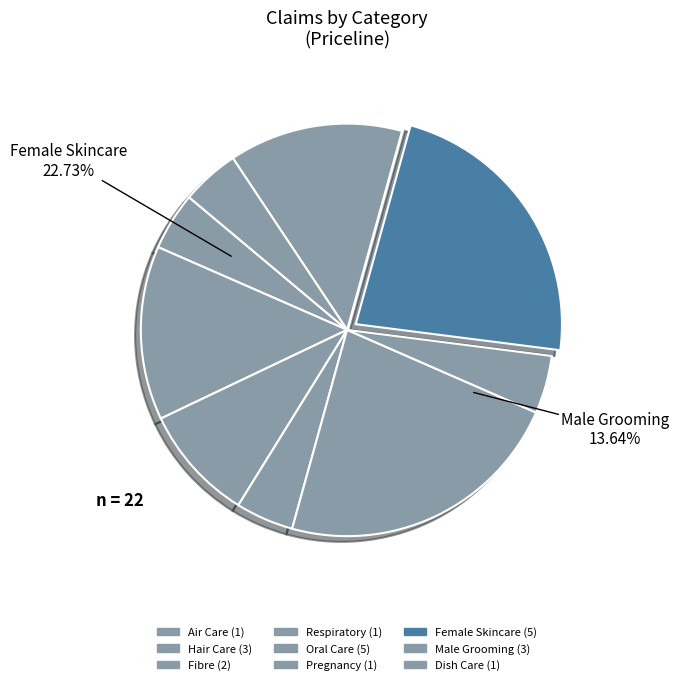

Does any single category account for the majority?

No